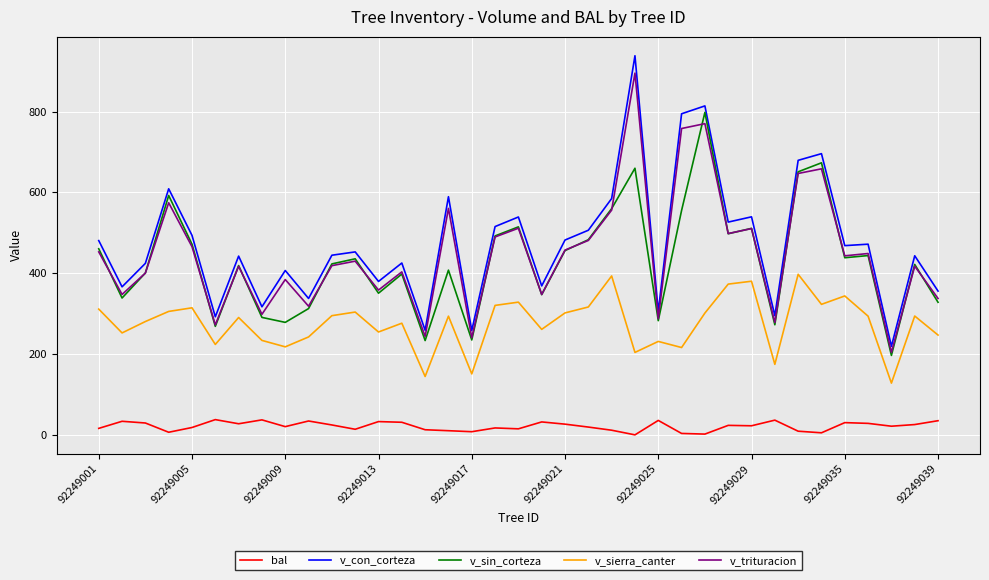

True or false: v_sin_corteza and v_sierra_canter cross at least once.

False